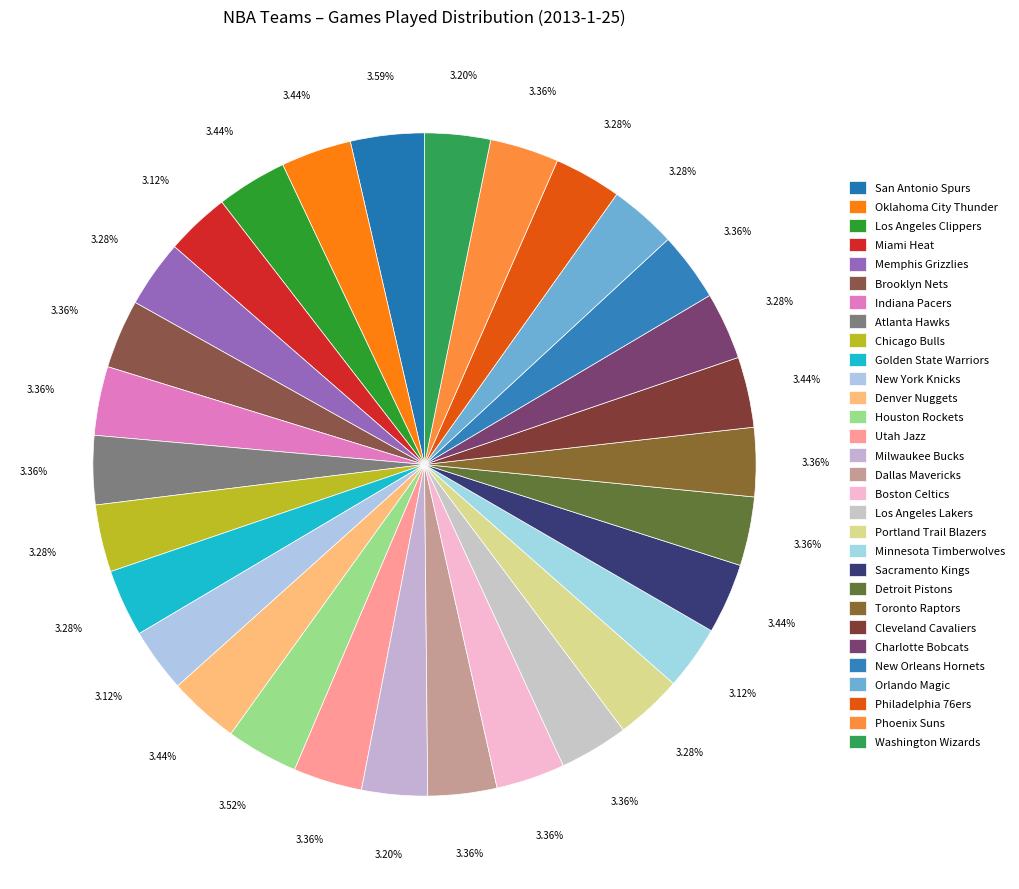

Which category has the biggest portion of the pie?

San Antonio Spurs